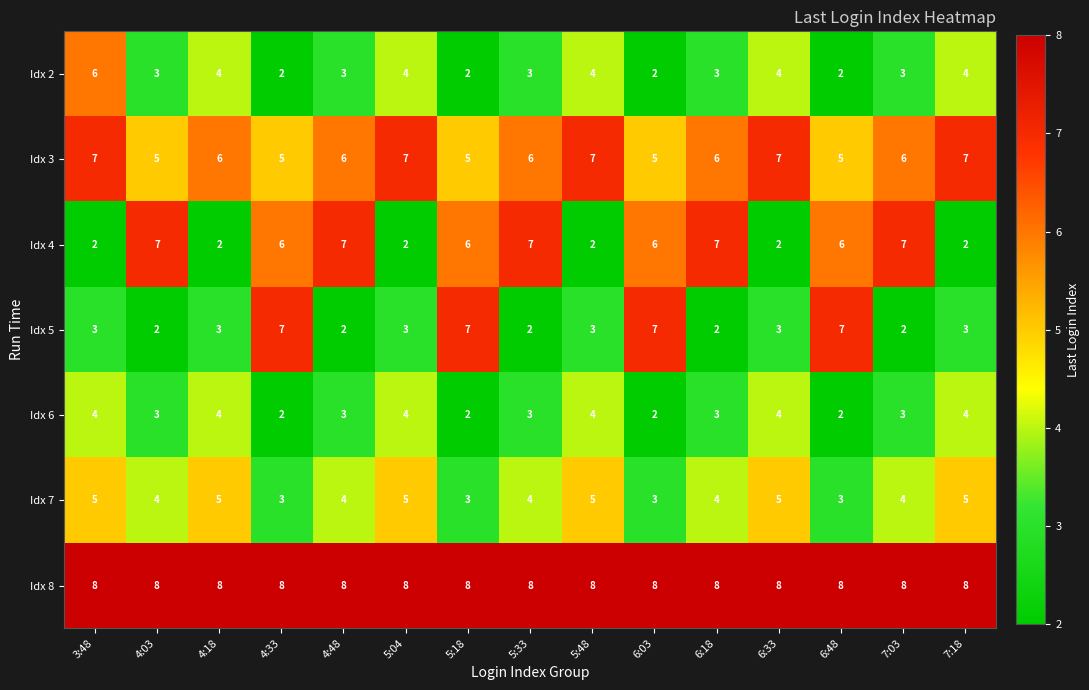

What is the spread (max minus min) of values at 5:33?

6